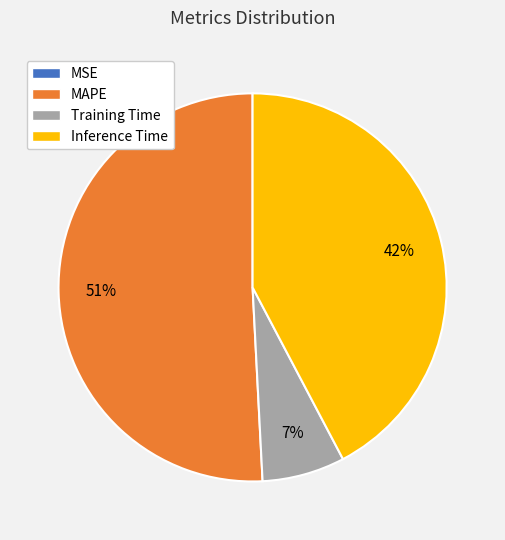

Between MAPE and Inference Time, which is larger?

MAPE